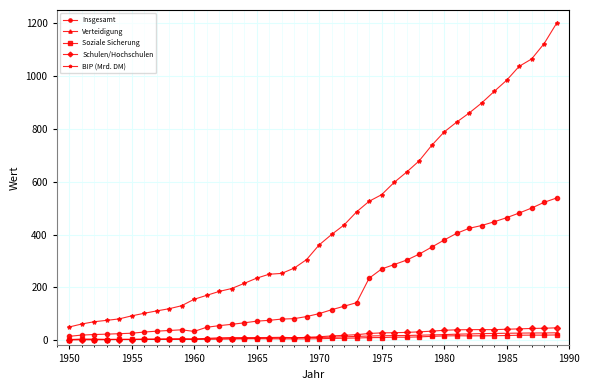

What is the greatest value displayed?

1200.7